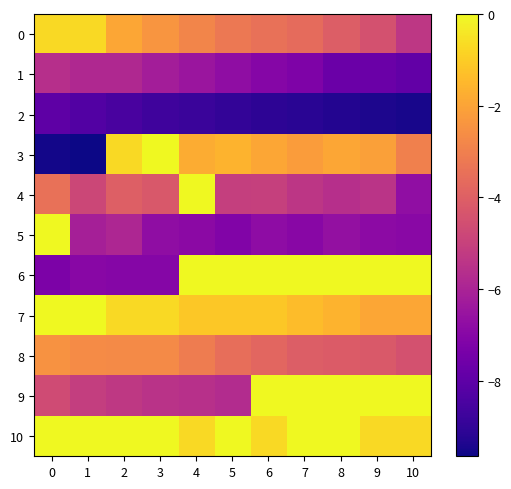

Rank the series at 3 from highest to lowest value.

3, 10, 7, 0, 8, 4, 9, 1, 5, 6, 2